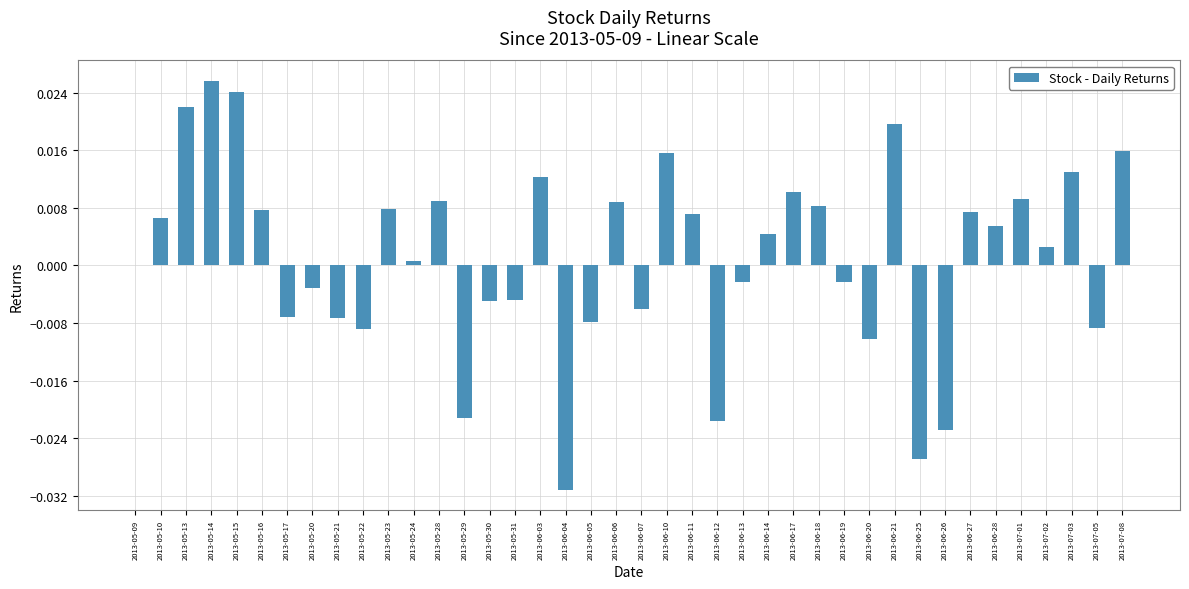

Which category has the highest value across all series?

2013-05-14